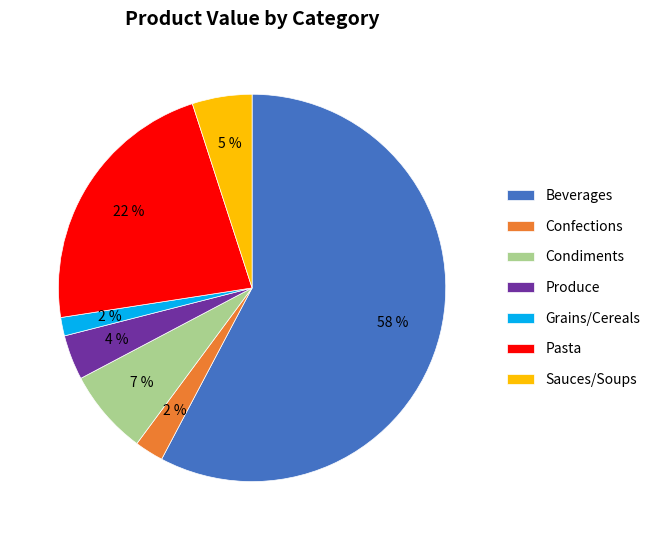

Between Pasta and Grains/Cereals, which is larger?

Pasta